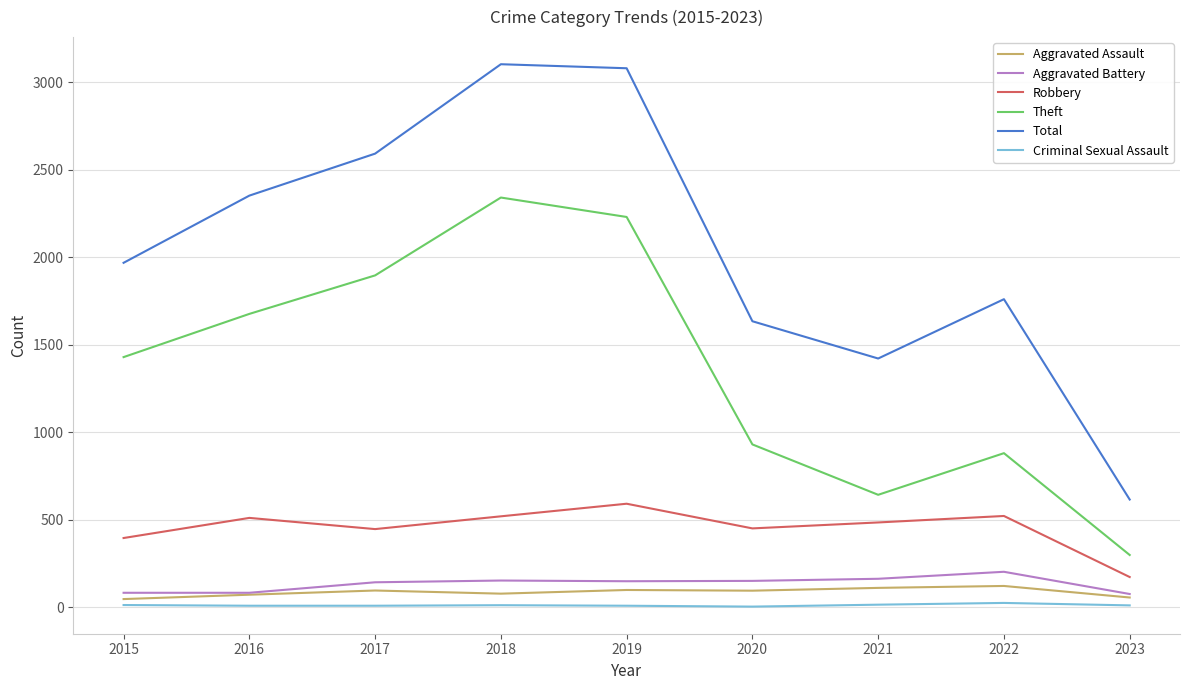

Which series has the widest spread of values?

Total